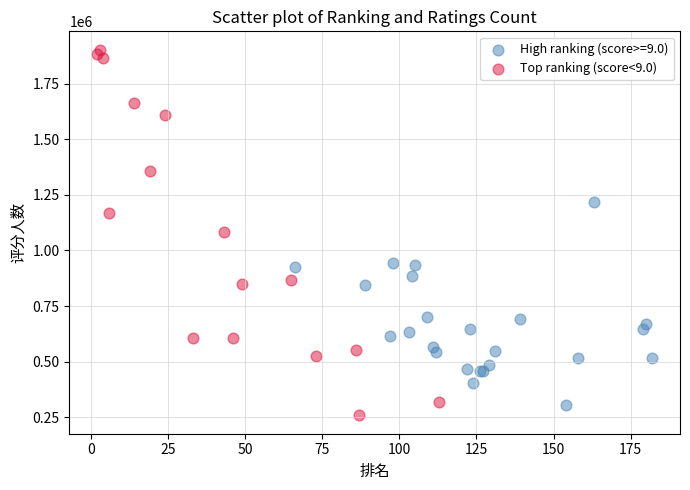

Which series has the widest spread of Y values?

Top ranking (score<9.0)